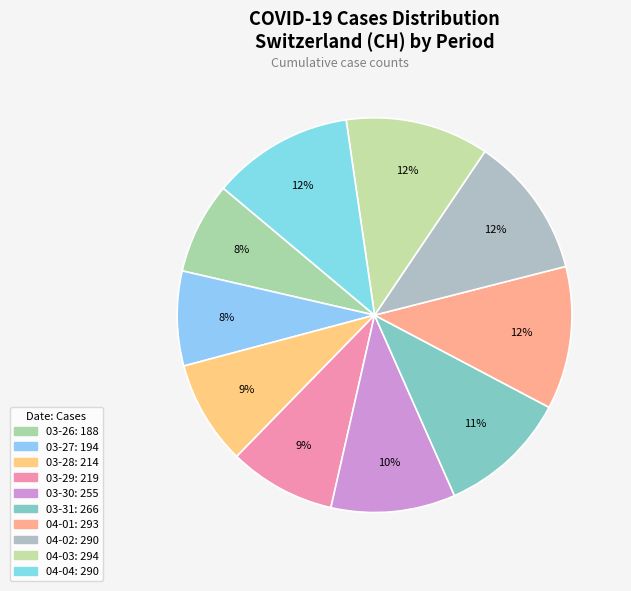

Count the number of slices in the pie.

10